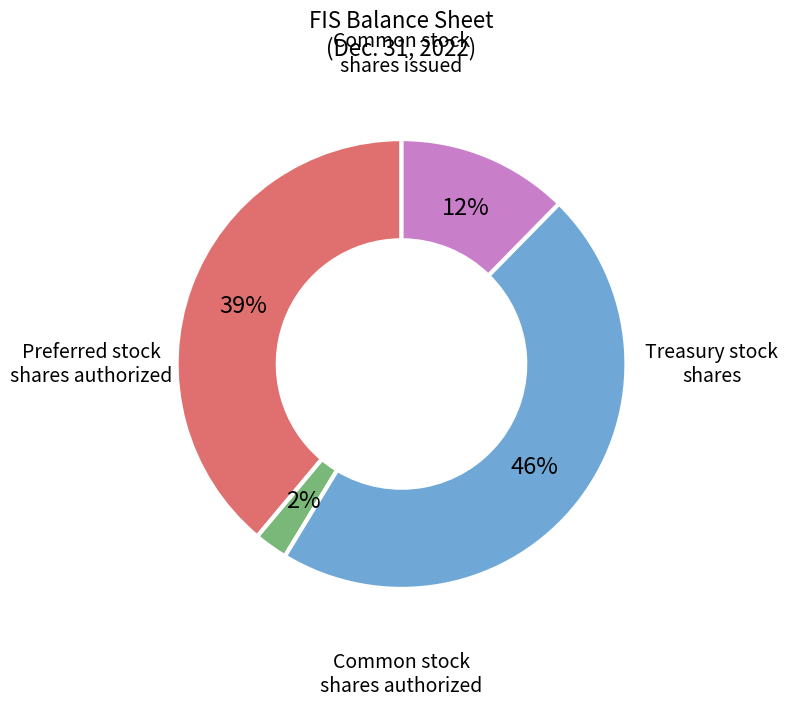

To the nearest percent, what is the difference between the largest and smallest slice percentages?

44%